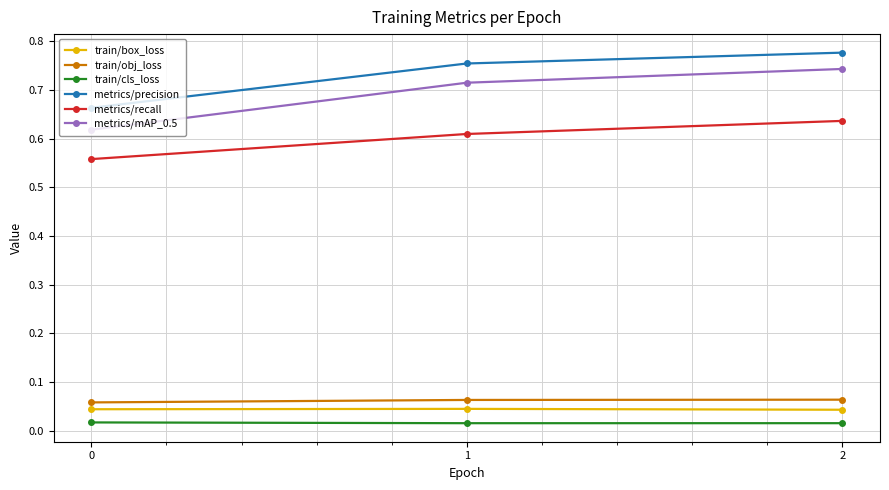

Is the value of train/cls_loss at 1 greater than the value of metrics/precision at 0?

No